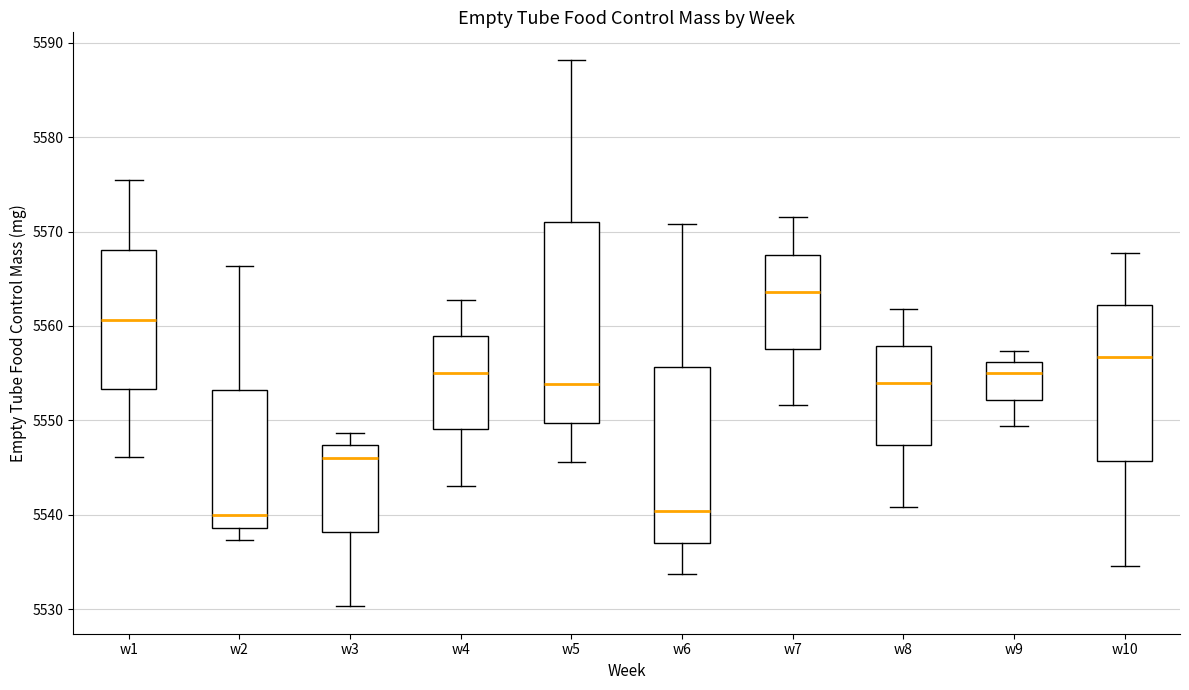

Reading left to right, read every box against the y-axis: the position of its median line, the range the box covers, and the ends of its whiskers. The values are not printed on the chart, so give them approximately, as read against the axis.

w1: median 5561, box 5553 to 5568, whiskers 5546 to 5576
w2: median 5540, box 5539 to 5553, whiskers 5537 to 5566
w3: median 5546, box 5538 to 5547, whiskers 5530 to 5549
w4: median 5555, box 5549 to 5559, whiskers 5543 to 5563
w5: median 5554, box 5550 to 5571, whiskers 5546 to 5588
w6: median 5540, box 5537 to 5556, whiskers 5534 to 5571
w7: median 5564, box 5558 to 5568, whiskers 5552 to 5572
w8: median 5554, box 5547 to 5558, whiskers 5541 to 5562
w9: median 5555, box 5552 to 5556, whiskers 5549 to 5557
w10: median 5557, box 5546 to 5562, whiskers 5535 to 5568